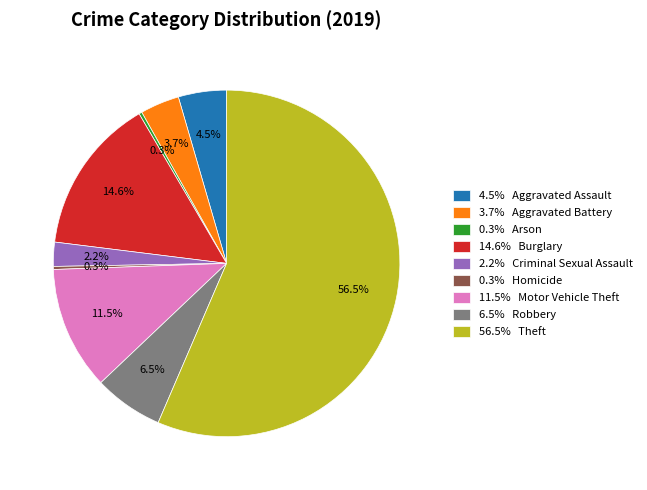

Which category accounts for the majority?

56.5% Theft